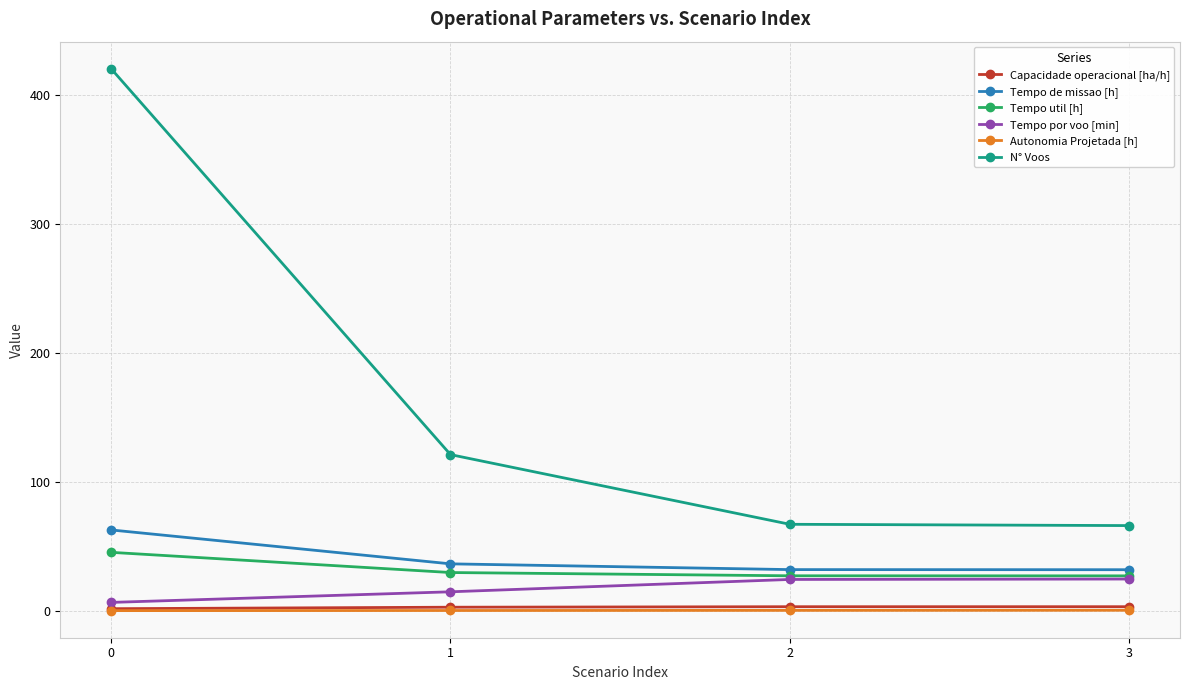

At how many categories does at least one series exceed 271?

1